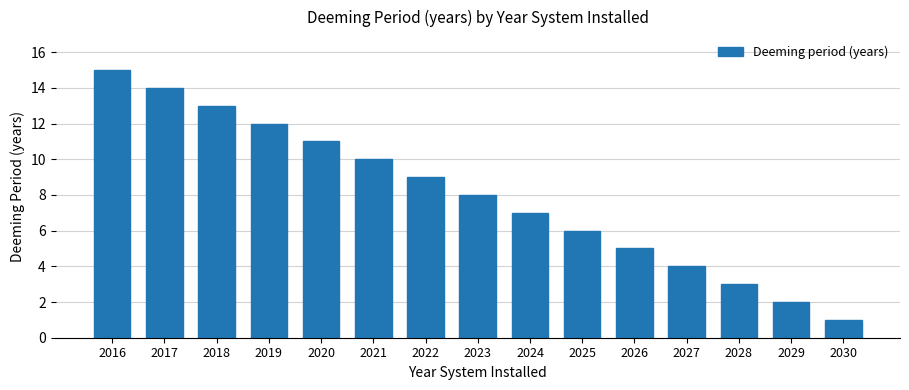

What value does the data have at 2020, to the nearest 10?

10